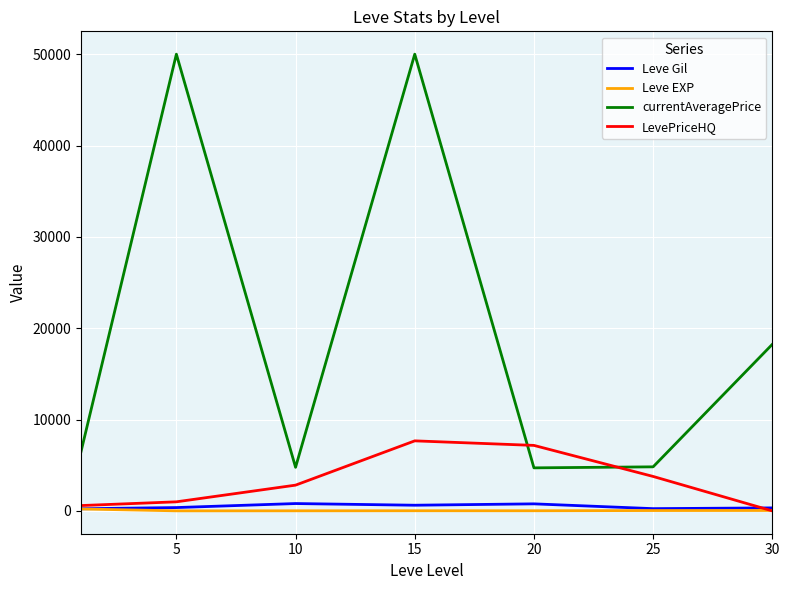

What is the lowest value of the Leve EXP series?

4.8